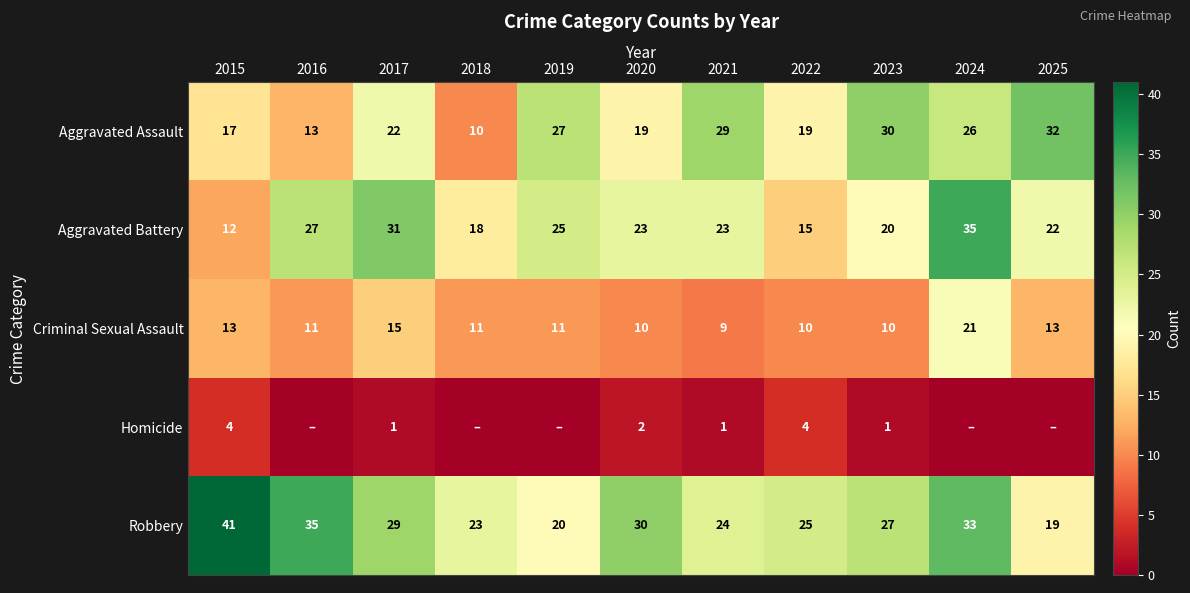

What is the spread (max minus min) of values at 2021?

28